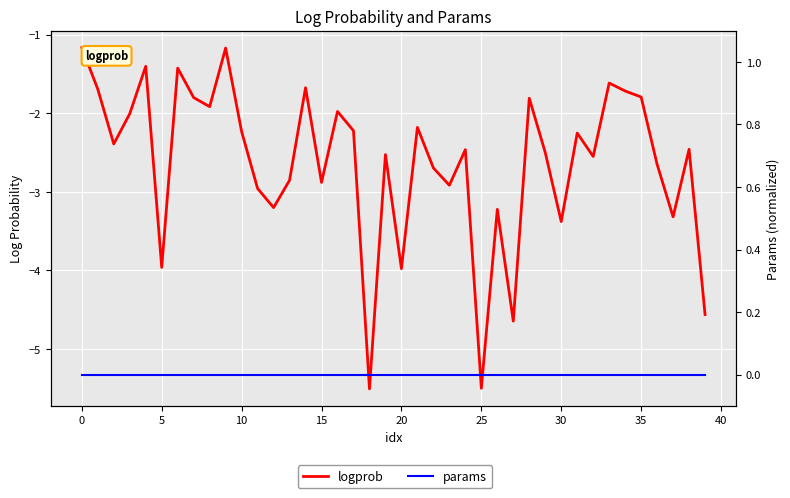

Is it true that logprob equals -5.5 at 25?

True